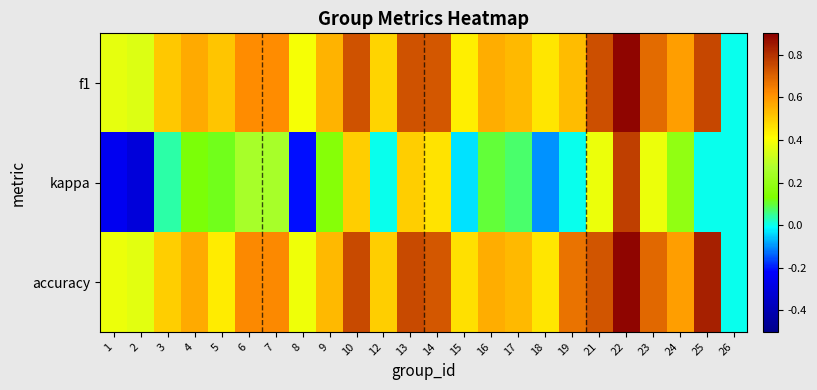

Which has a higher value, 24 or 22?

22